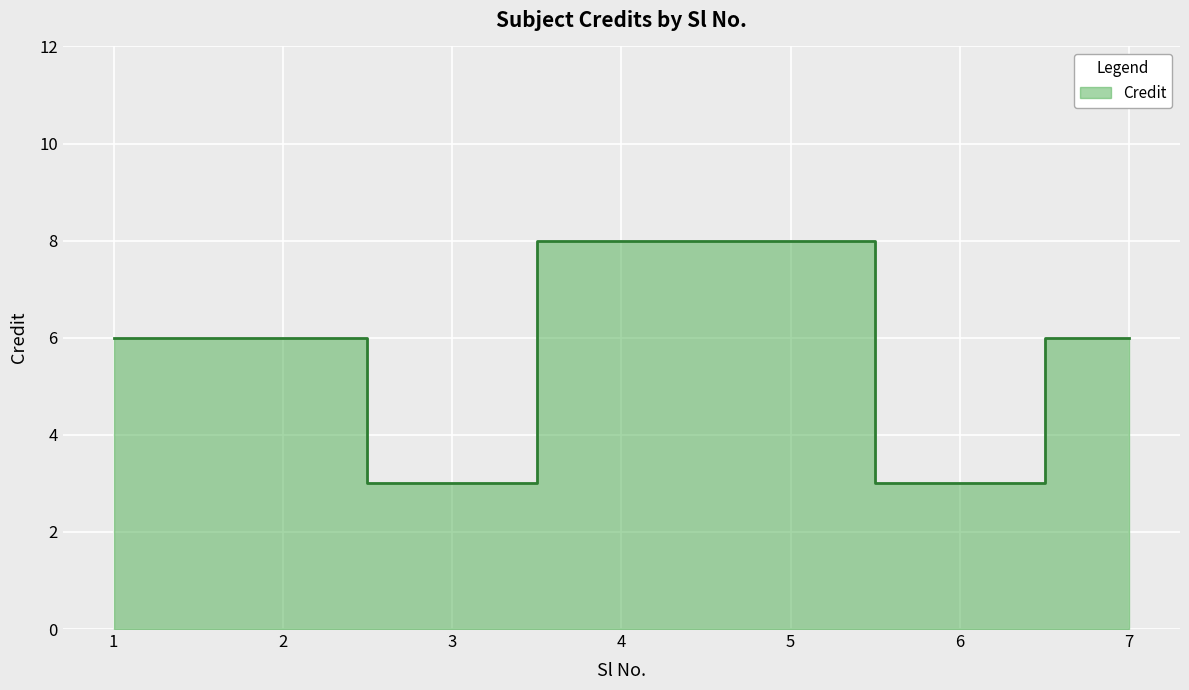

What is the sum of all values?

40